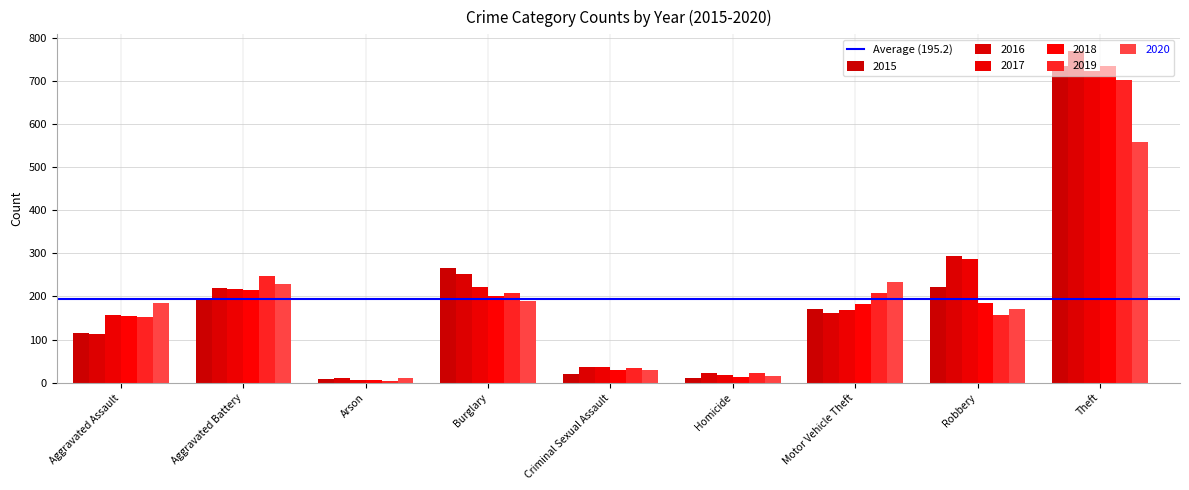

How many bars are there in total?

54